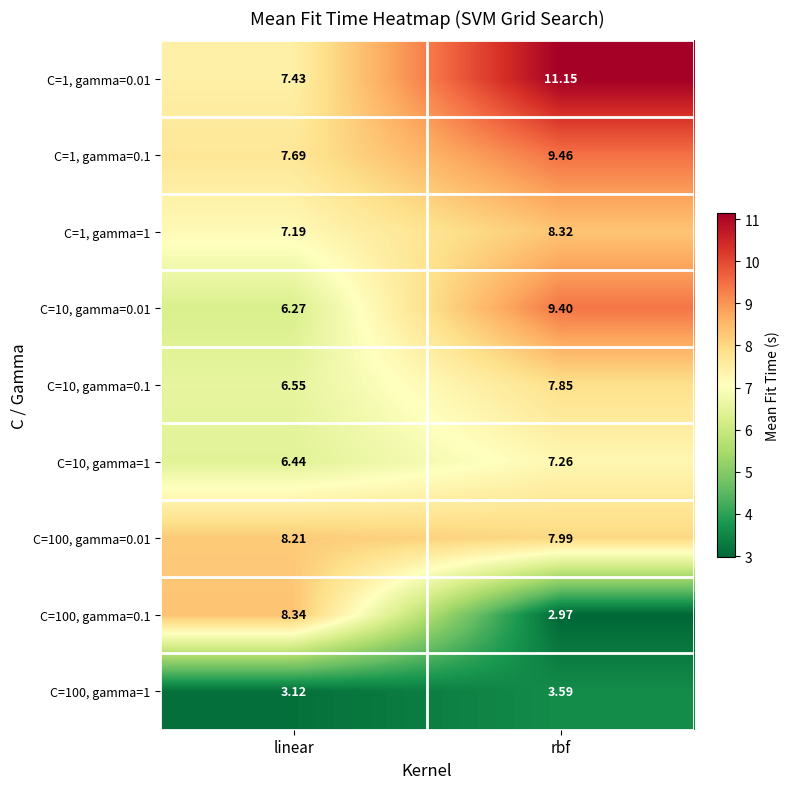

Is the value of C=100, gamma=0.1 at linear greater than the value of C=10, gamma=0.1 at rbf?

Yes